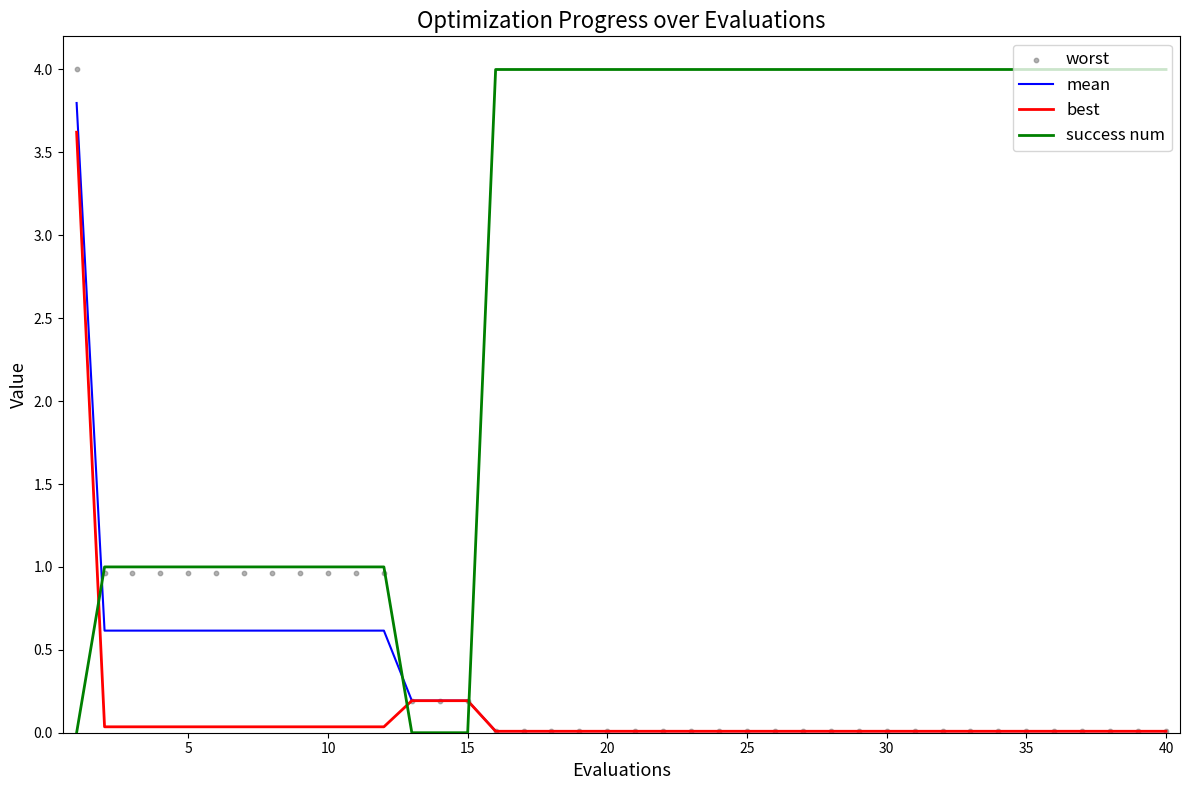

What are all the series names shown in the legend?

mean, best, success num, worst